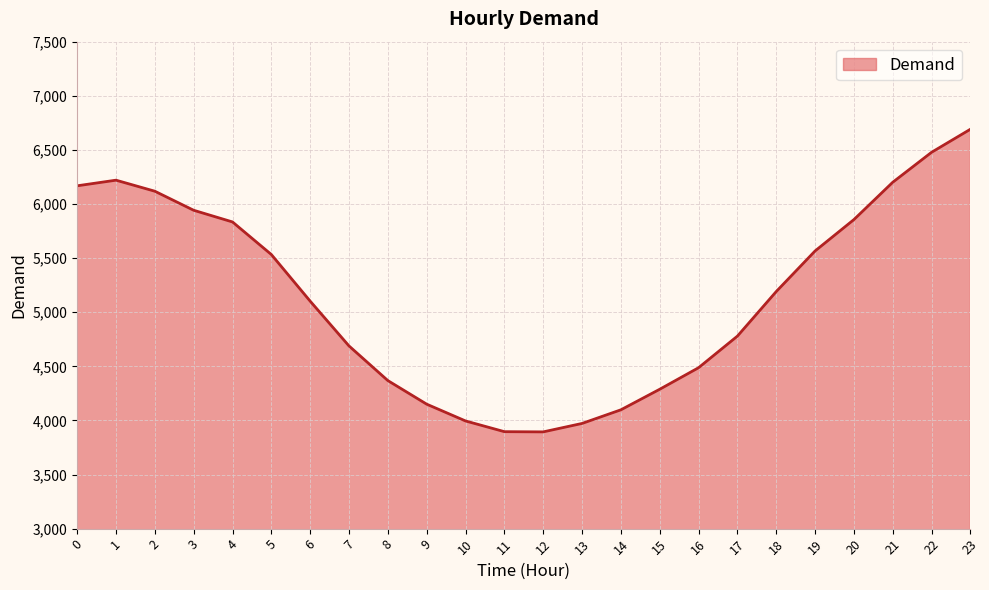

What is the sum of all values?

123515